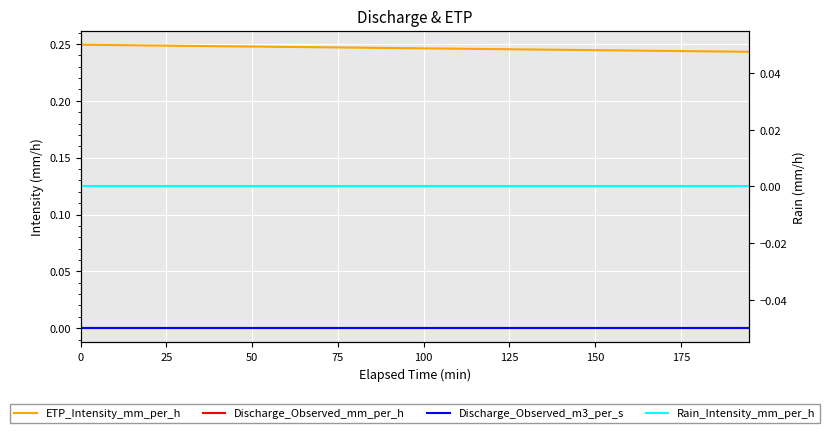

Reading right to left, transcribe all the data shown in this chart.

ETP_Intensity_mm_per_h: 0.2	0.2	0.2	0.2	0.2	0.2	0.2	0.2	0.2	0.2	0.2	0.2	0.2	0.2	0.2	0.2	0.2	0.2	0.2	0.2	0.2	0.2	0.2	0.2	0.2	0.2	0.2	0.2	0.2	0.2	0.2	0.2	0.2	0.2	0.2	0.2	0.2	0.2	0.2	0.2
Discharge_Observed_mm_per_h: 0.0	0.0	0.0	0.0	0.0	0.0	0.0	0.0	0.0	0.0	0.0	0.0	0.0	0.0	0.0	0.0	0.0	0.0	0.0	0.0	0.0	0.0	0.0	0.0	0.0	0.0	0.0	0.0	0.0	0.0	0.0	0.0	0.0	0.0	0.0	0.0	0.0	0.0	0.0	0.0
Discharge_Observed_m3_per_s: 0.0	0.0	0.0	0.0	0.0	0.0	0.0	0.0	0.0	0.0	0.0	0.0	0.0	0.0	0.0	0.0	0.0	0.0	0.0	0.0	0.0	0.0	0.0	0.0	0.0	0.0	0.0	0.0	0.0	0.0	0.0	0.0	0.0	0.0	0.0	0.0	0.0	0.0	0.0	0.0
Rain_Intensity_mm_per_h: 0.0	0.0	0.0	0.0	0.0	0.0	0.0	0.0	0.0	0.0	0.0	0.0	0.0	0.0	0.0	0.0	0.0	0.0	0.0	0.0	0.0	0.0	0.0	0.0	0.0	0.0	0.0	0.0	0.0	0.0	0.0	0.0	0.0	0.0	0.0	0.0	0.0	0.0	0.0	0.0